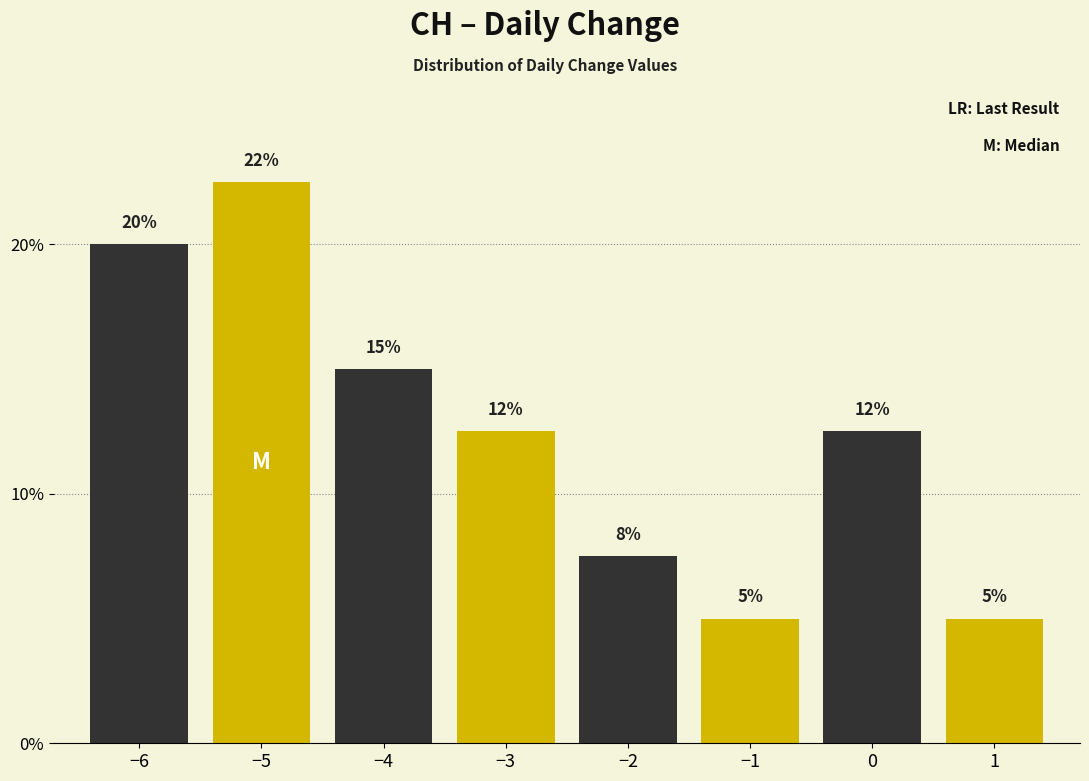

At which label does the data first exceed 12?

−6